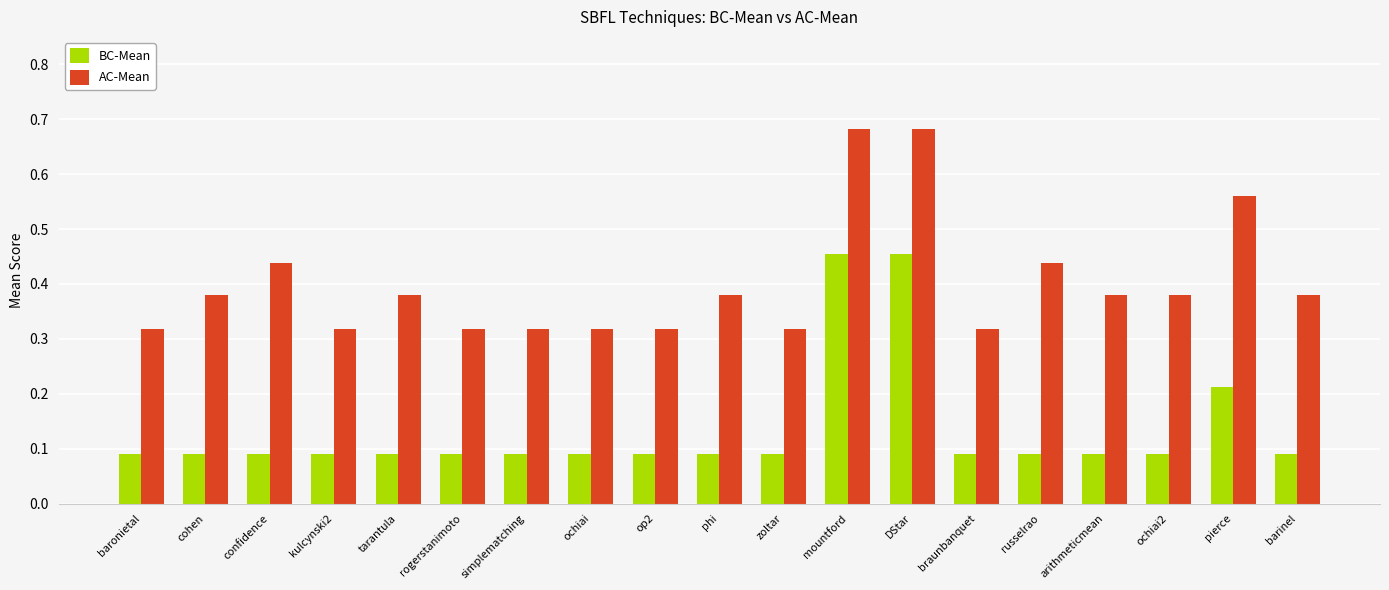

Rank the series by their maximum value, from highest to lowest.

AC-Mean, BC-Mean